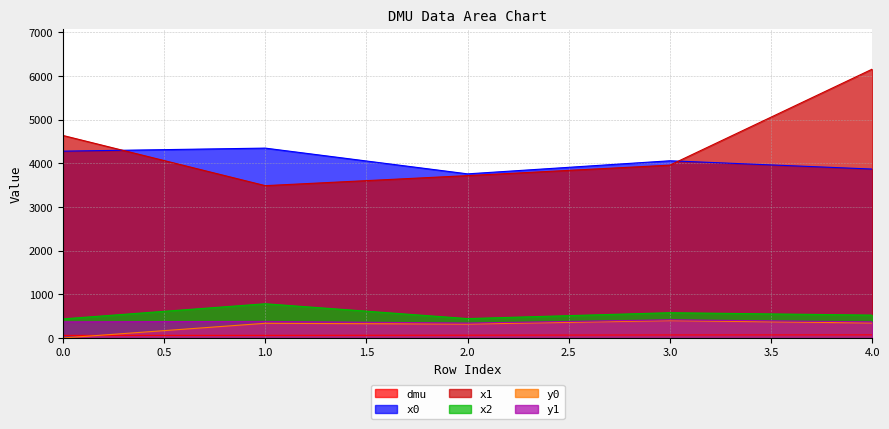

Reading left to right, extract all data points from this chart.

dmu: 59.0	60.0	64.0	69.0	71.0
x0: 4280.0	4350.0	3760.0	4060.0	3870.0
x1: 4640.0	3490.0	3720.0	3960.0	6160.0
x2: 437.0	784.0	444.0	579.0	524.0
y0: 0.0	336.4	318.0	397.4	342.3
y1: 368.9	379.7	341.9	416.2	369.4